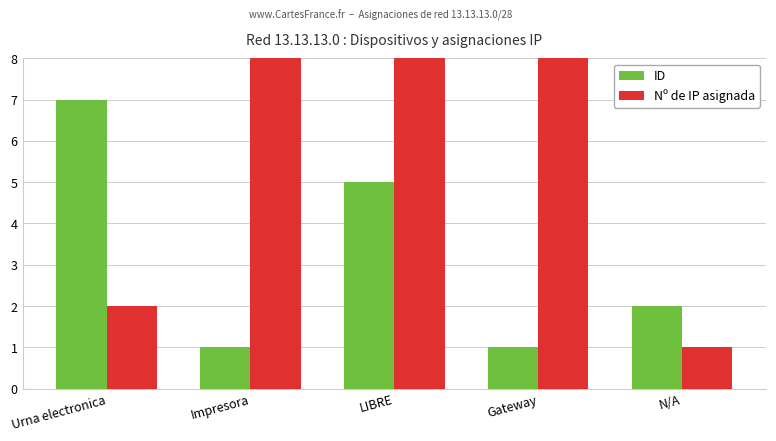

The ID series shows 2 at N/A. True or false?

True